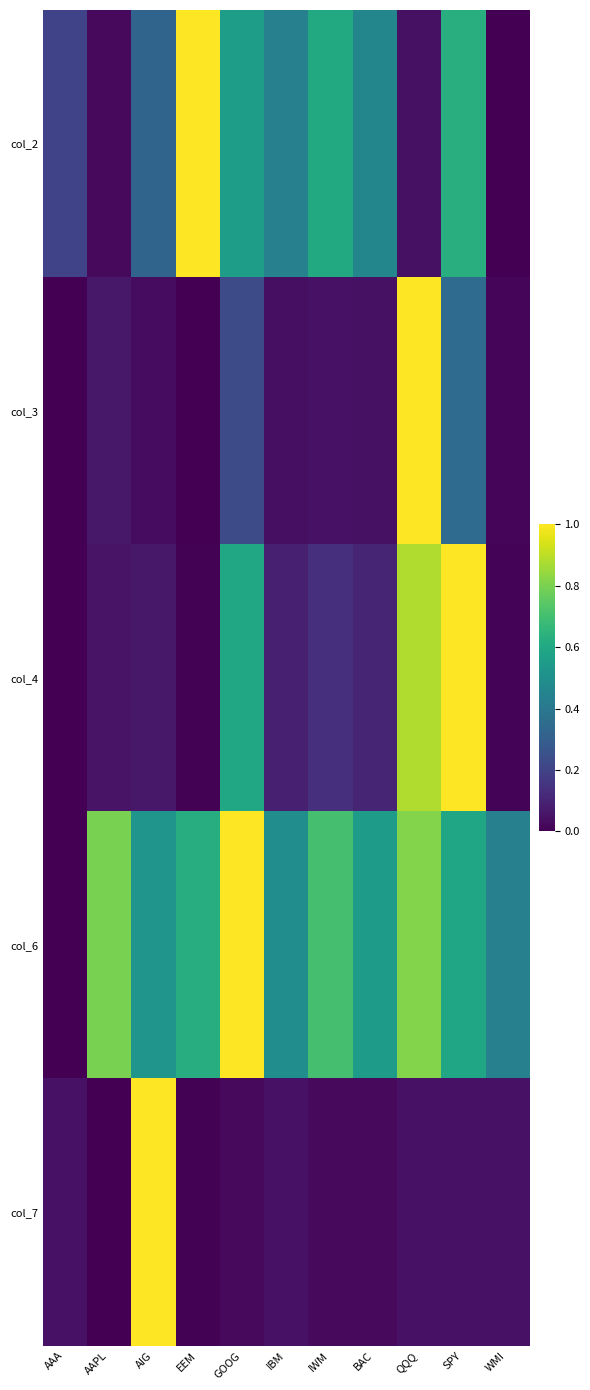

Count the number of data series in this chart.

5